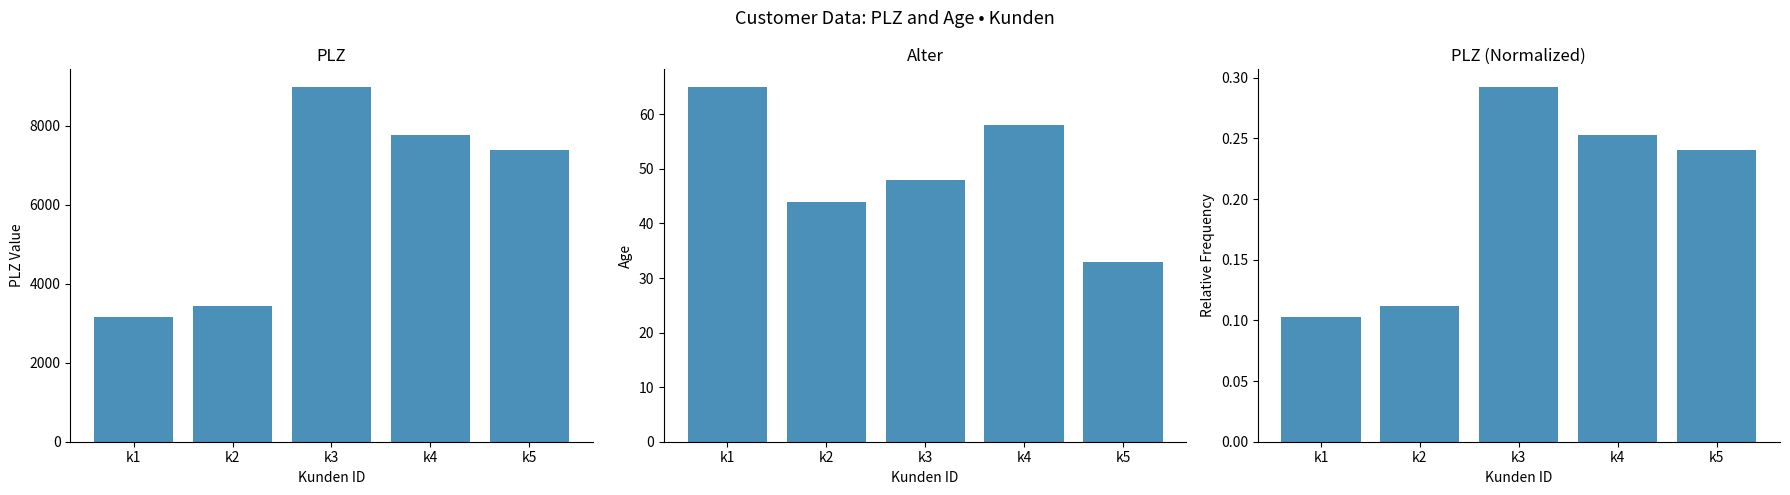

Which has a higher value, k2 or k3?

k3